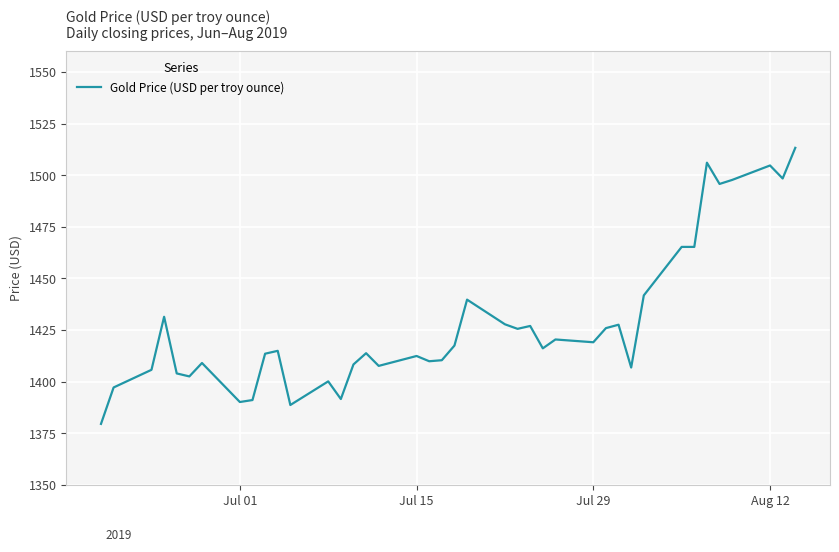

What is the minimum value shown in the chart?

1379.5